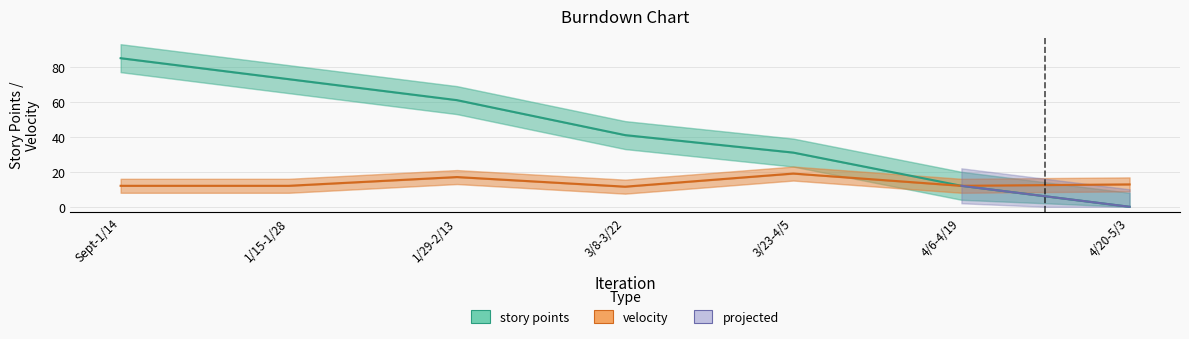

Between 1/15-1/28 and 1/29-2/13, which is larger?

1/15-1/28